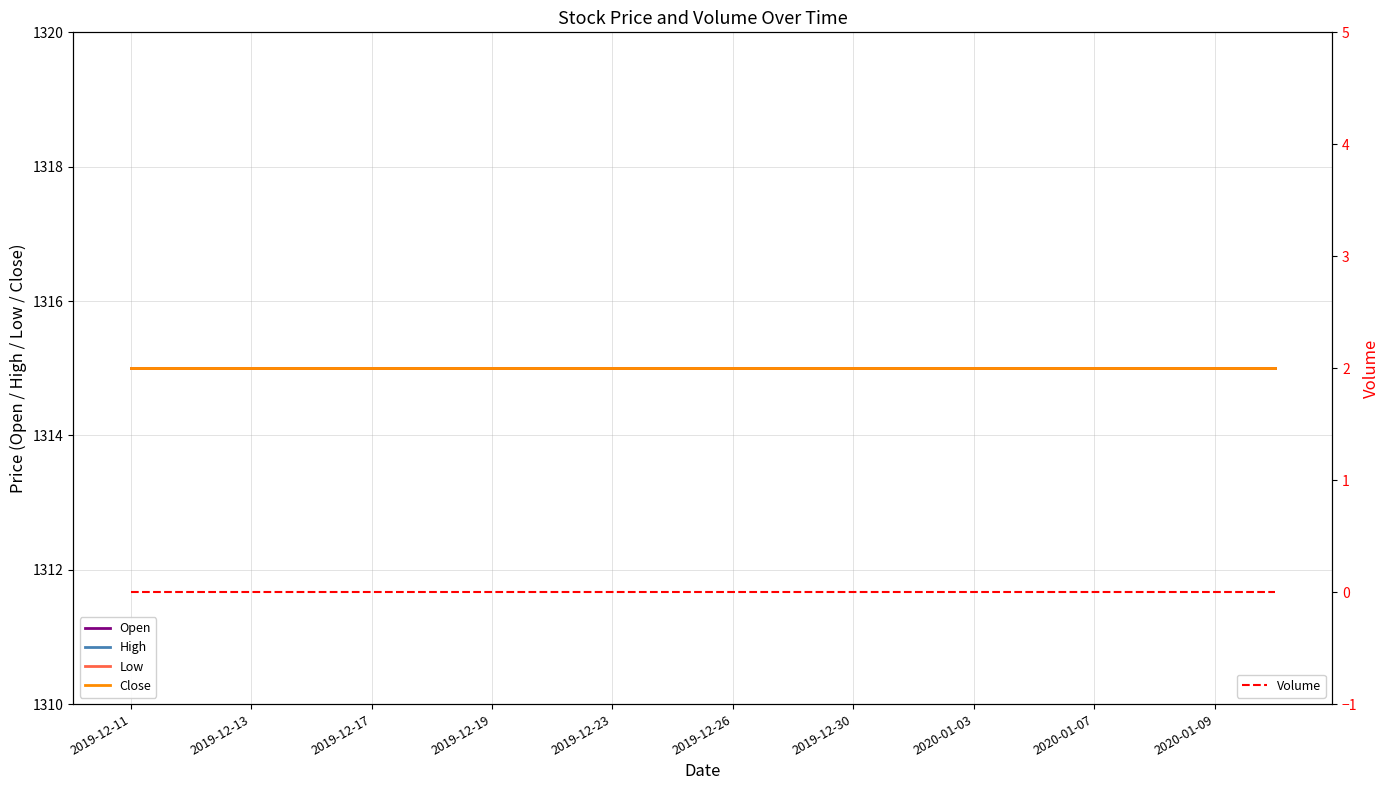

What are all the series names shown in the legend?

Open, High, Low, Close, Volume